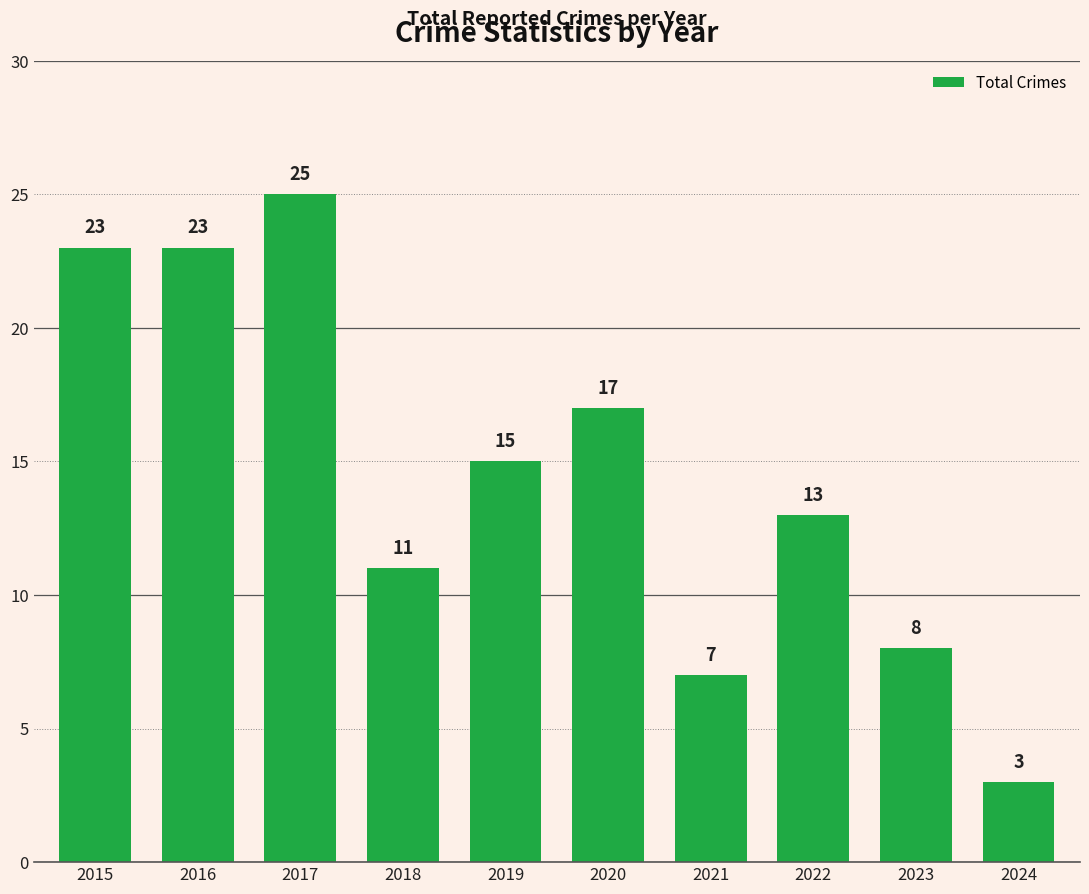

Reading left to right, extract all data points from this chart.

23	23	25	11	15	17	7	13	8	3